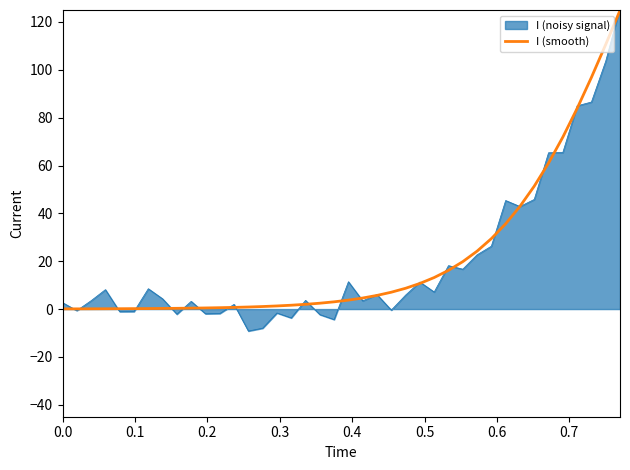

Does the chart have visible grid lines?

No